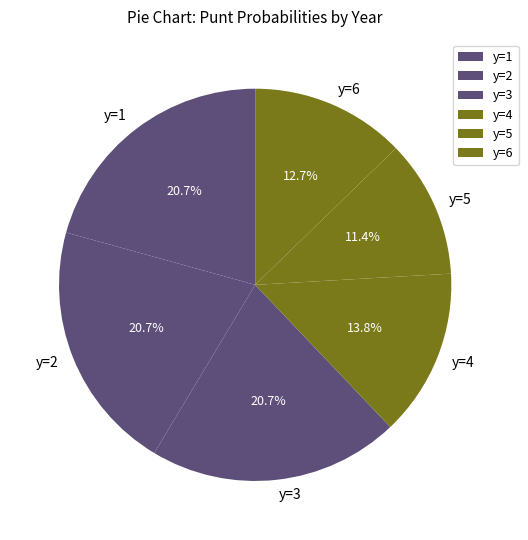

Is it true that y=5 is 21% of the pie?

False